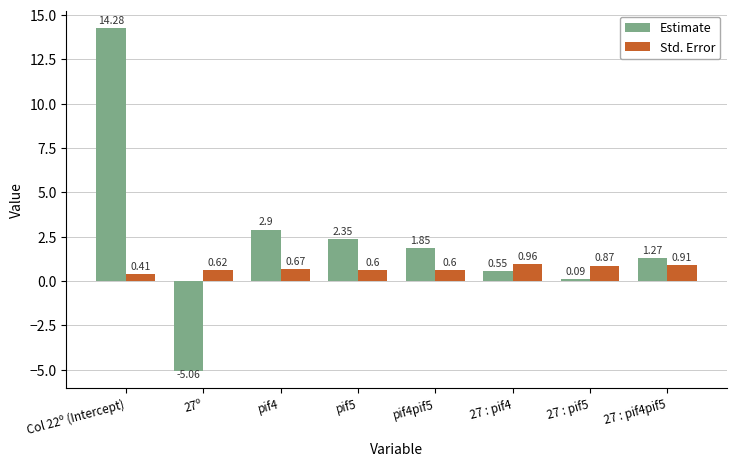

Rank the series by their maximum value, from highest to lowest.

Estimate, Std. Error